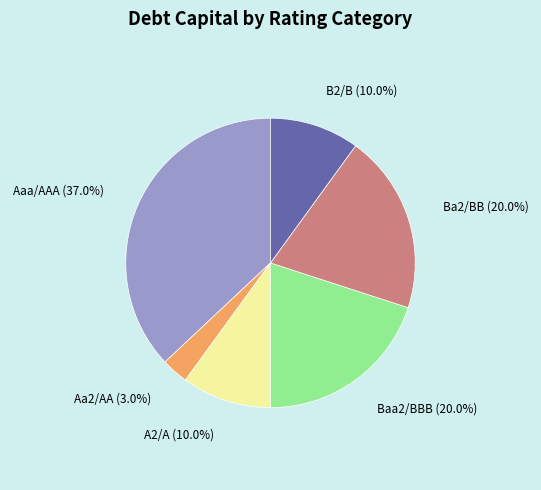

What is the smallest slice in the pie chart?

Aa2/AA